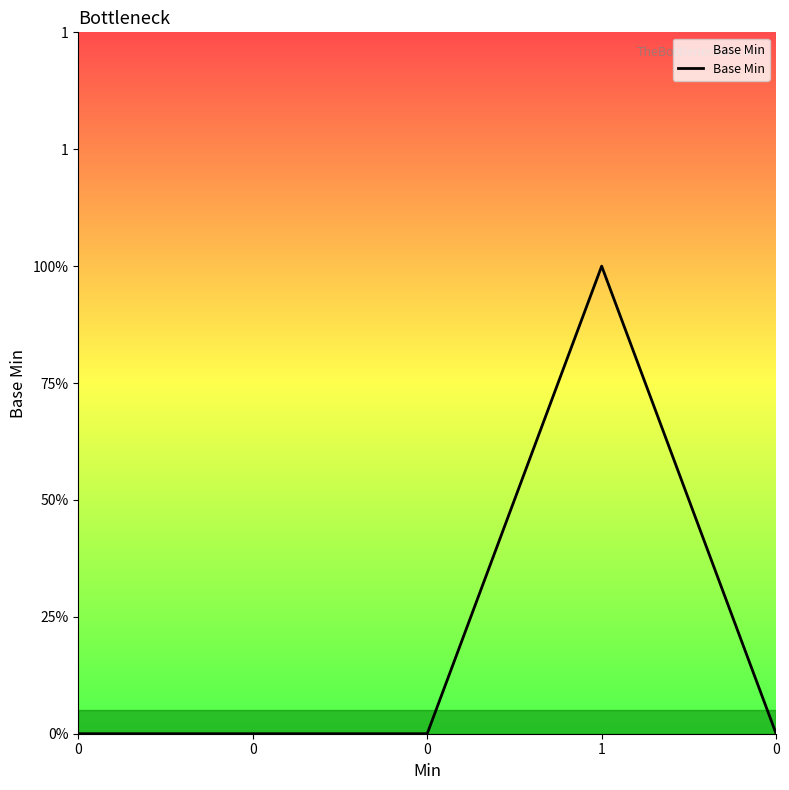

Is this an area chart (filled region under the line)?

Yes